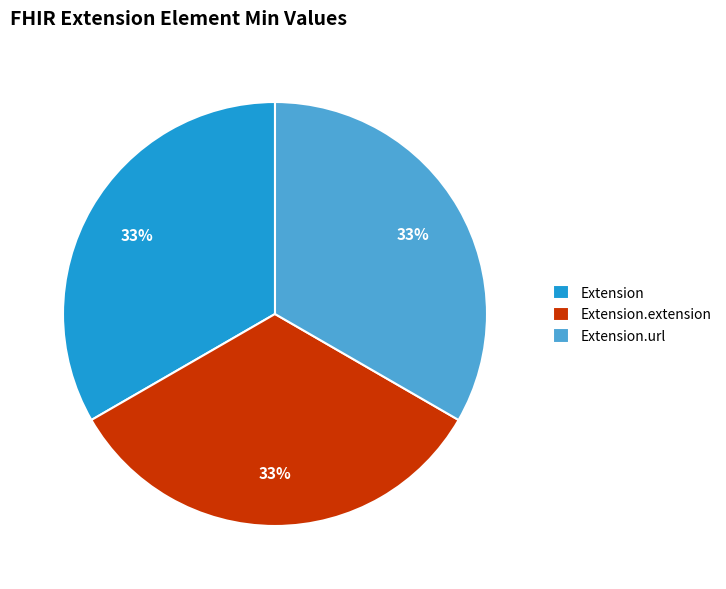

Is there any slice that represents more than half of the pie?

No